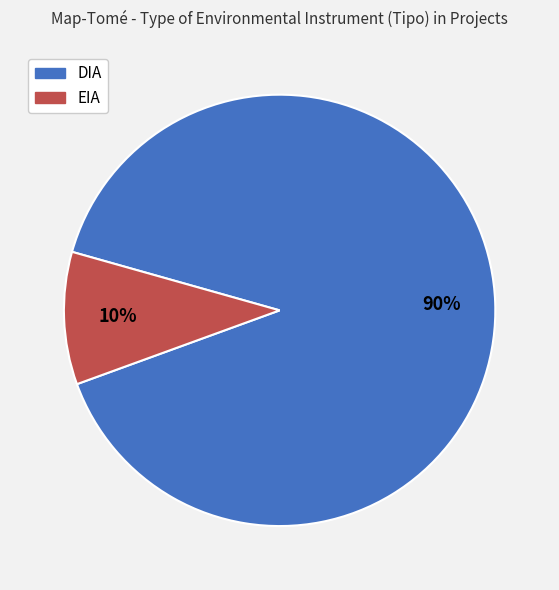

True or false: EIA accounts for 10% of the total.

True